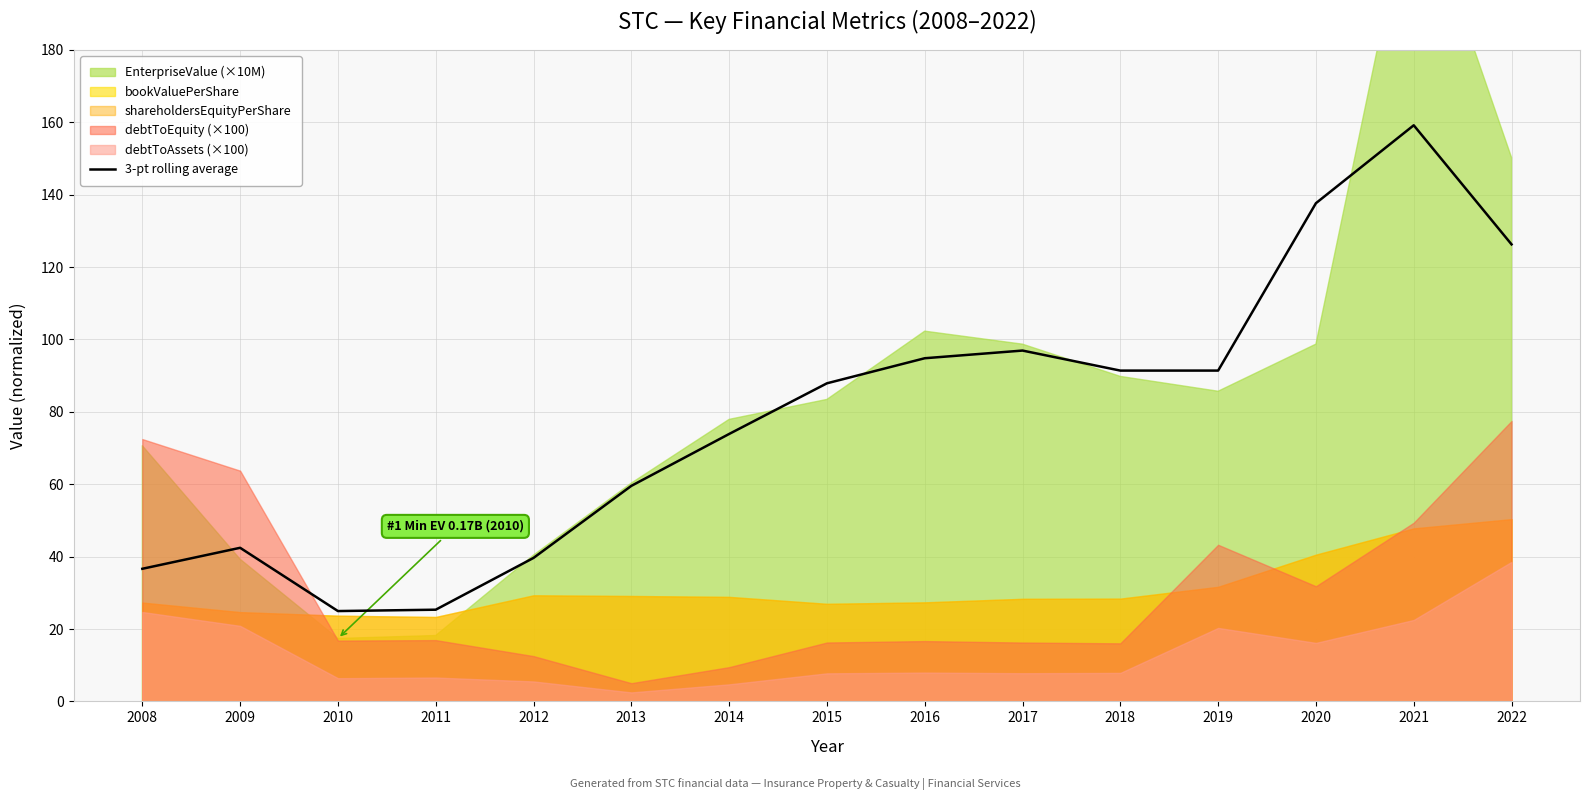

How many interior local valleys (lower than both neighbors) does the data have?

2